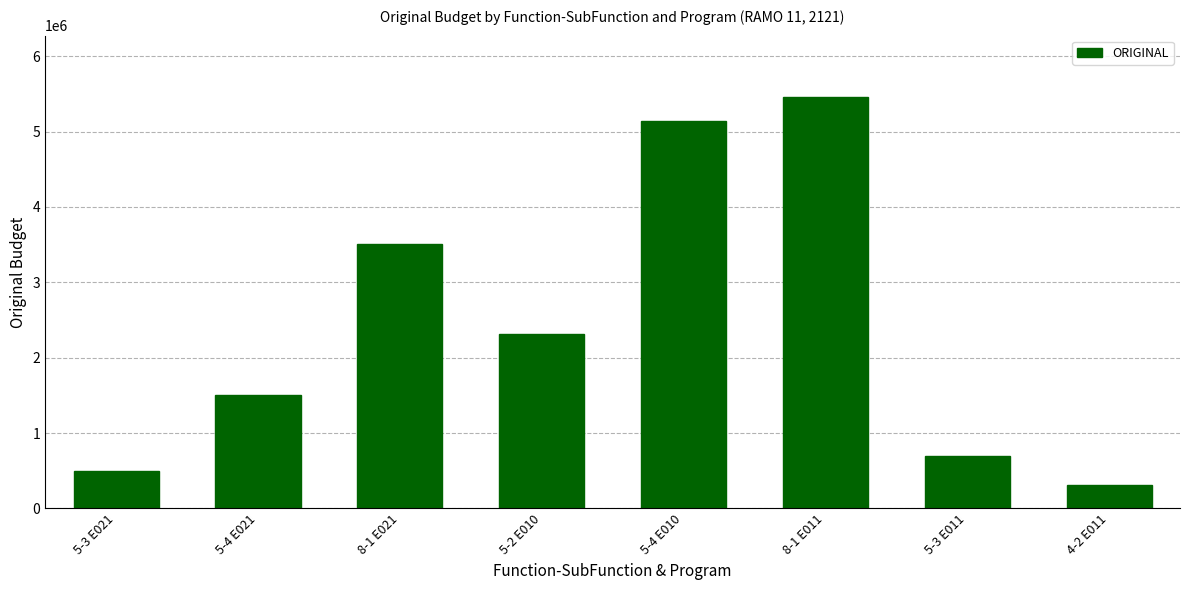

Count the number of data series in this chart.

1